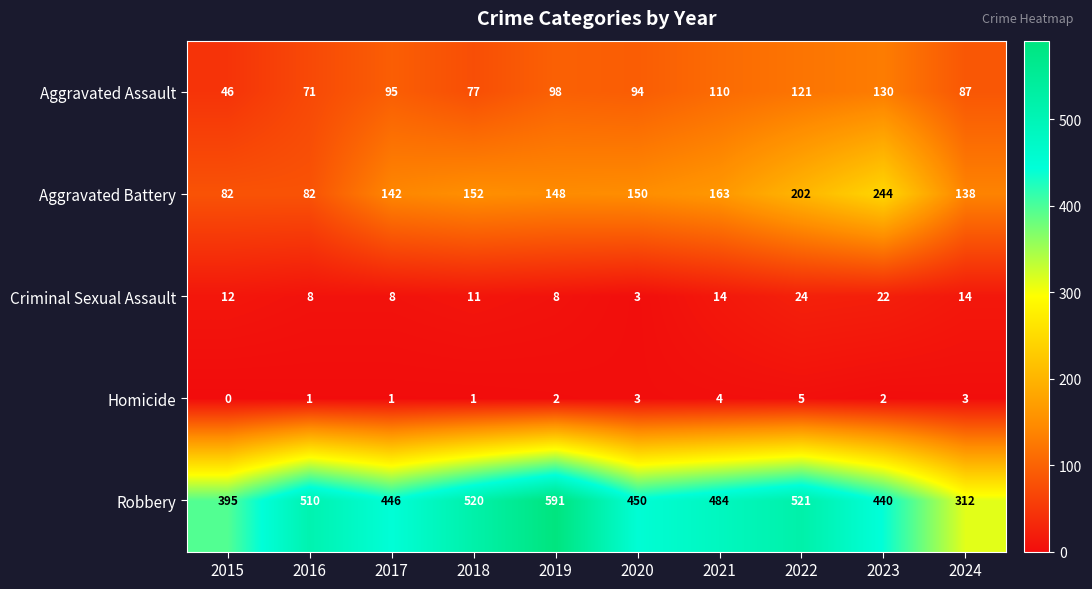

At 2017, list the series in order from largest to smallest.

Robbery, Aggravated Battery, Aggravated Assault, Criminal Sexual Assault, Homicide